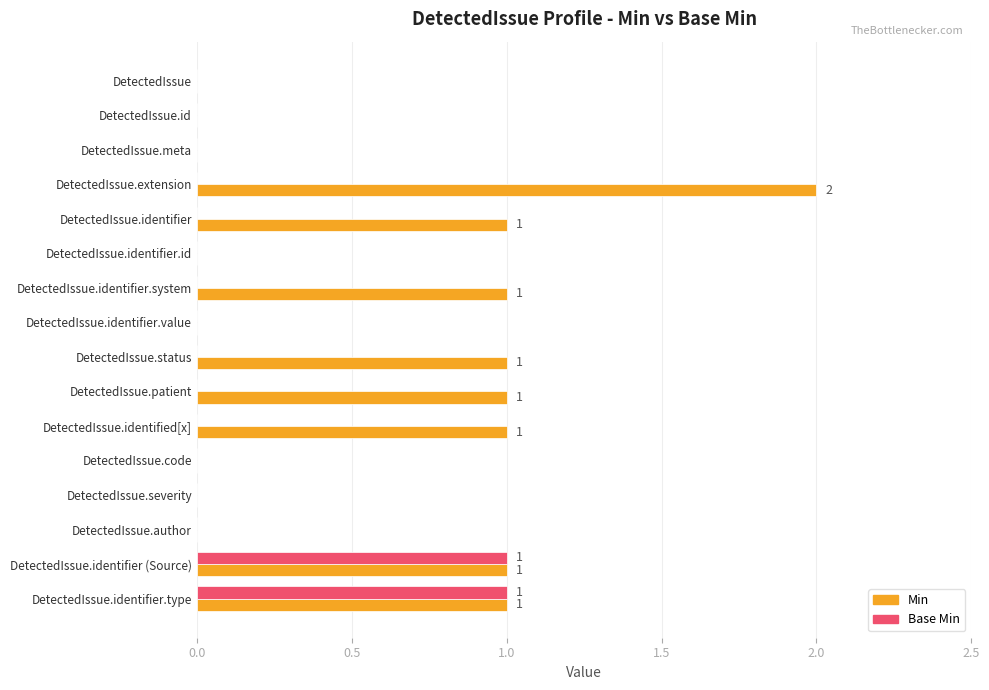

What is the sum of all Min values?

9